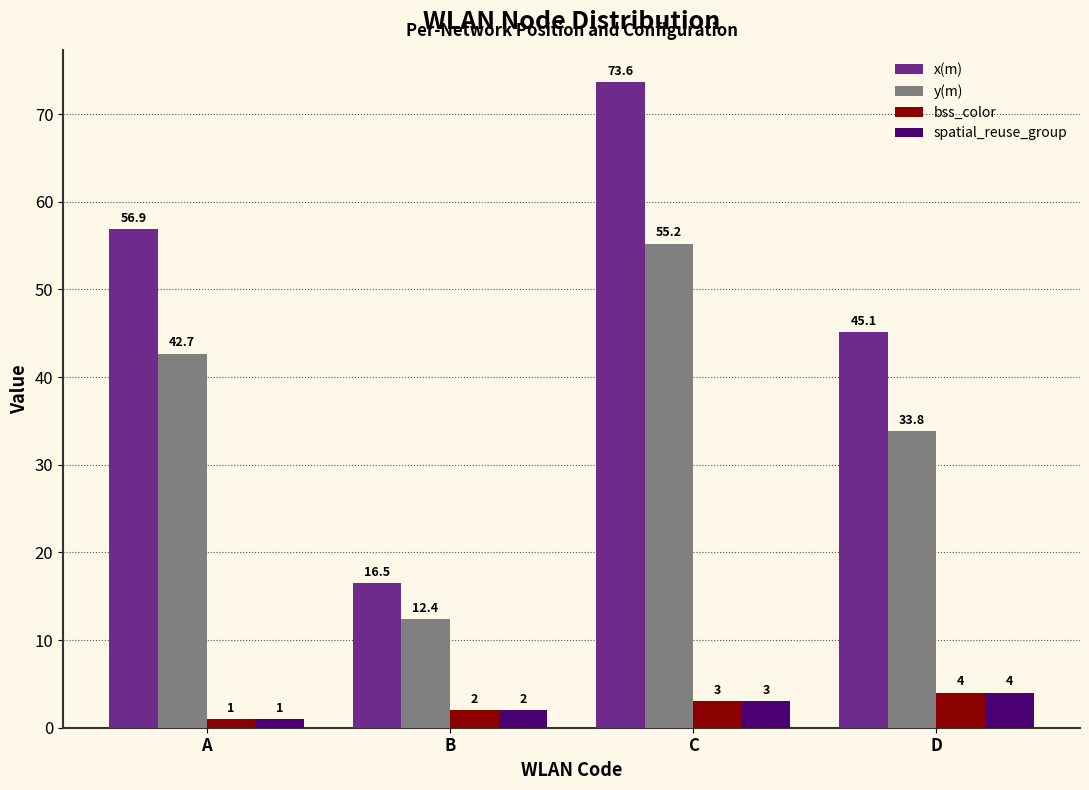

How many groups of bars are there?

4